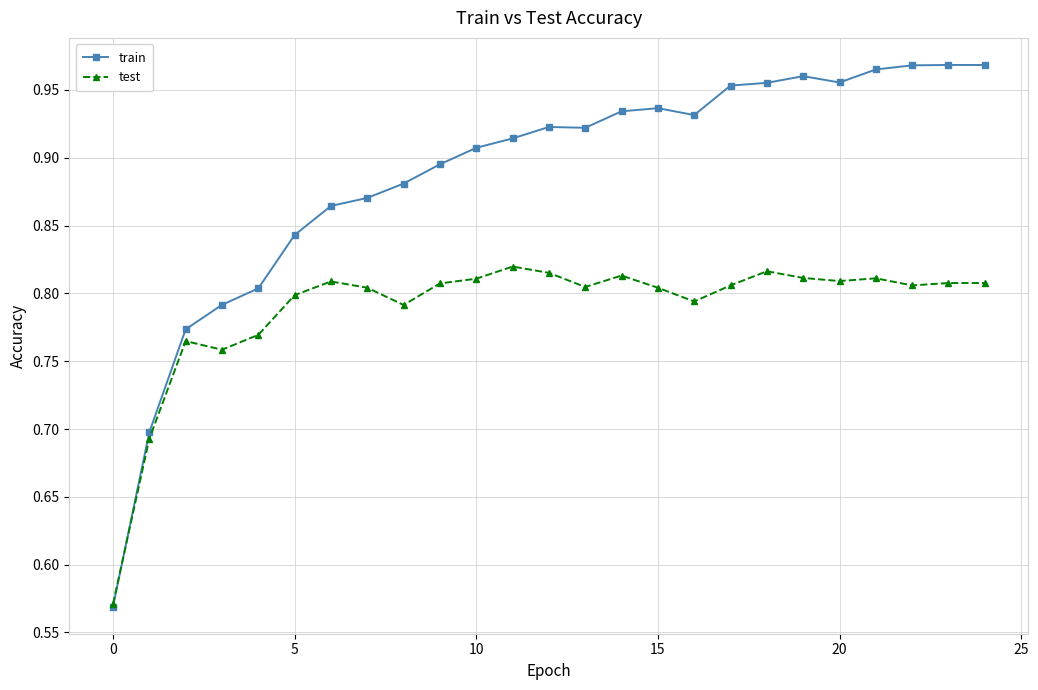

At how many categories does at least one series exceed 0?

25